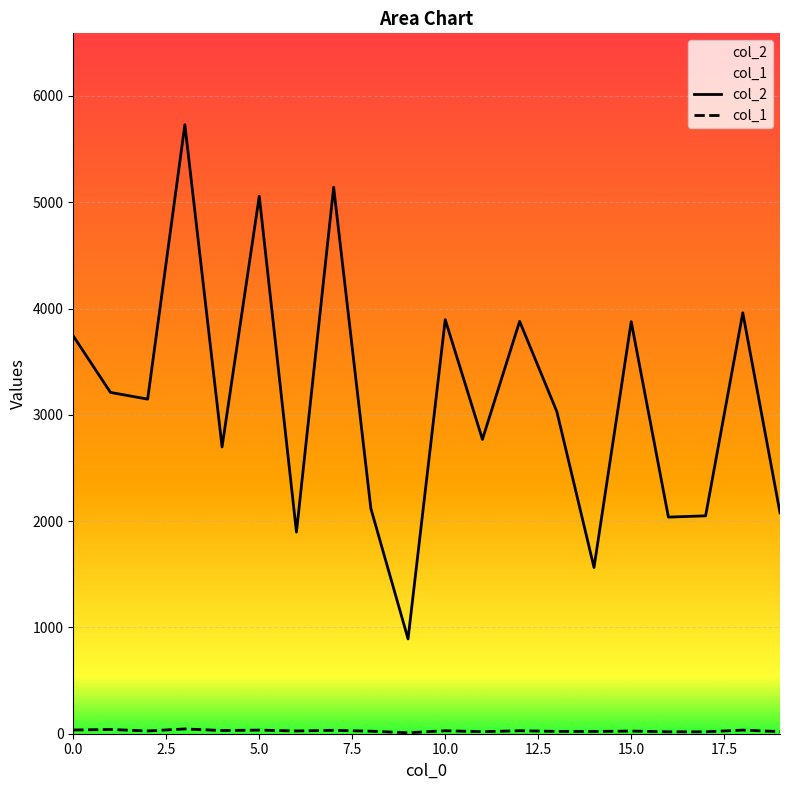

What position from the left is 13?

14